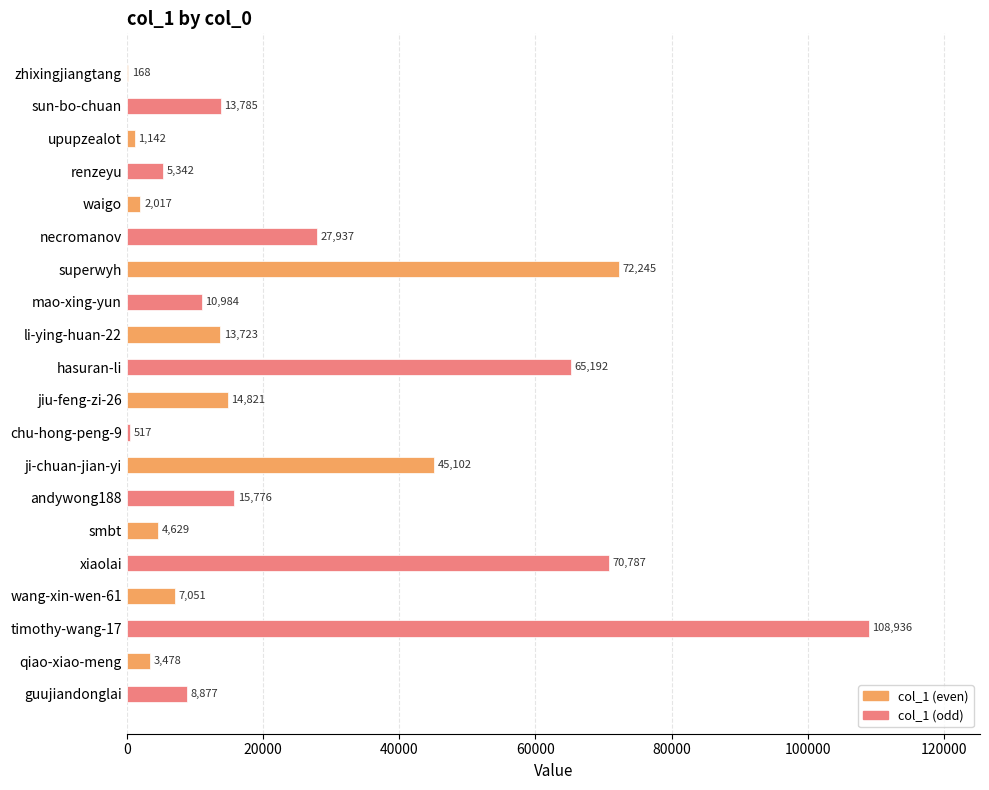

At which label is the value closest to 54552?

ji-chuan-jian-yi